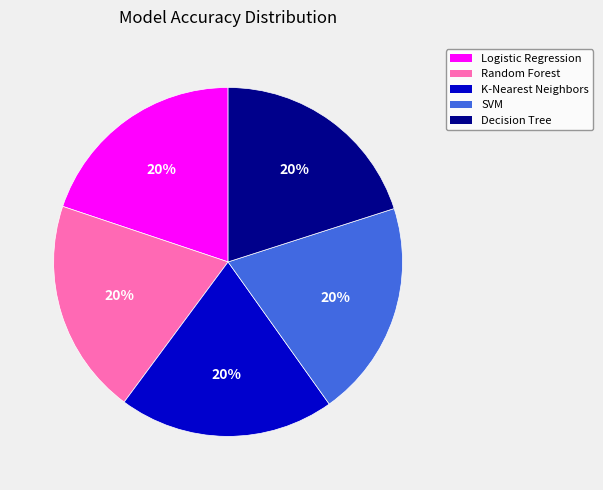

Is it true that SVM is 20% of the pie?

True